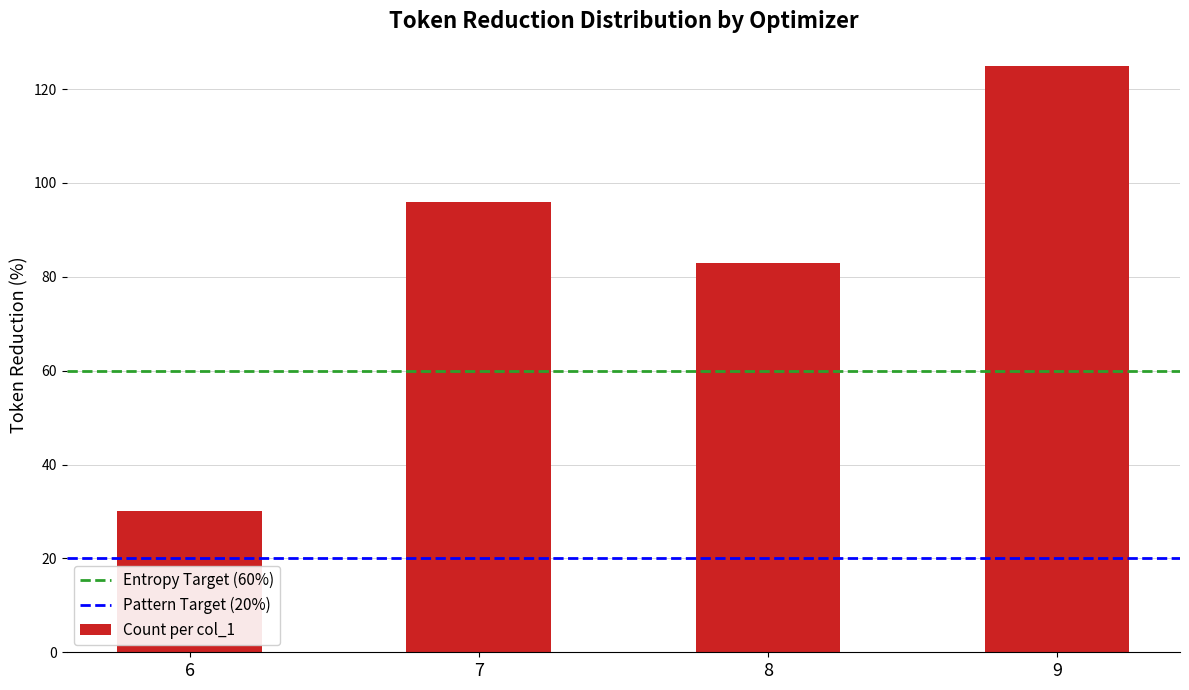

Rank the categories by value from highest to lowest.

9, 7, 8, 6